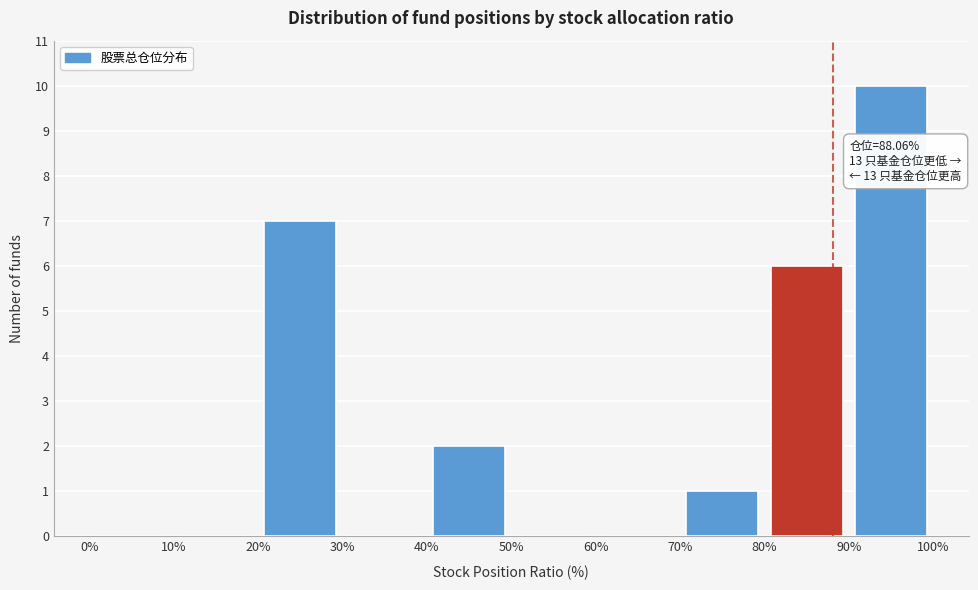

Which range on the x-axis has the tallest bar?

90% to 100%